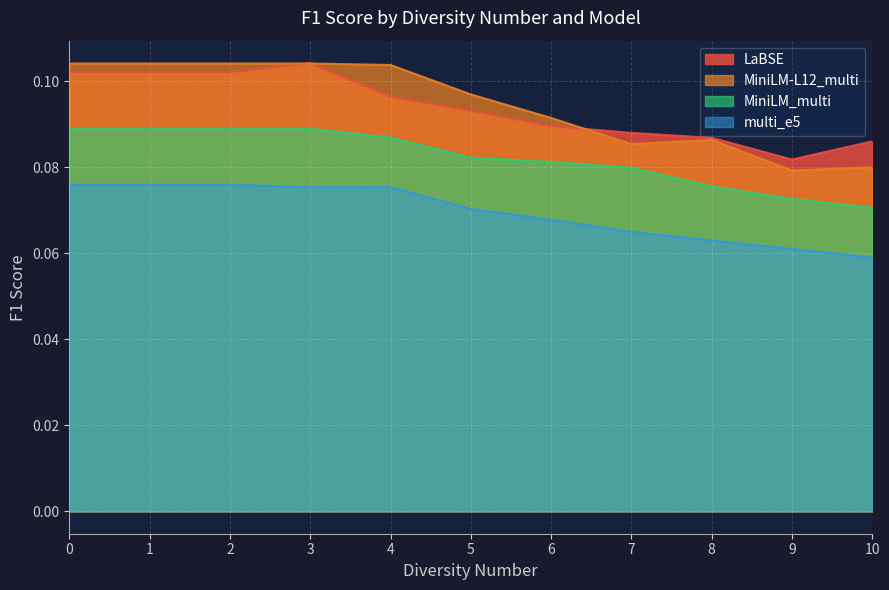

The MiniLM_multi series shows 0.0 at 9. True or false?

False